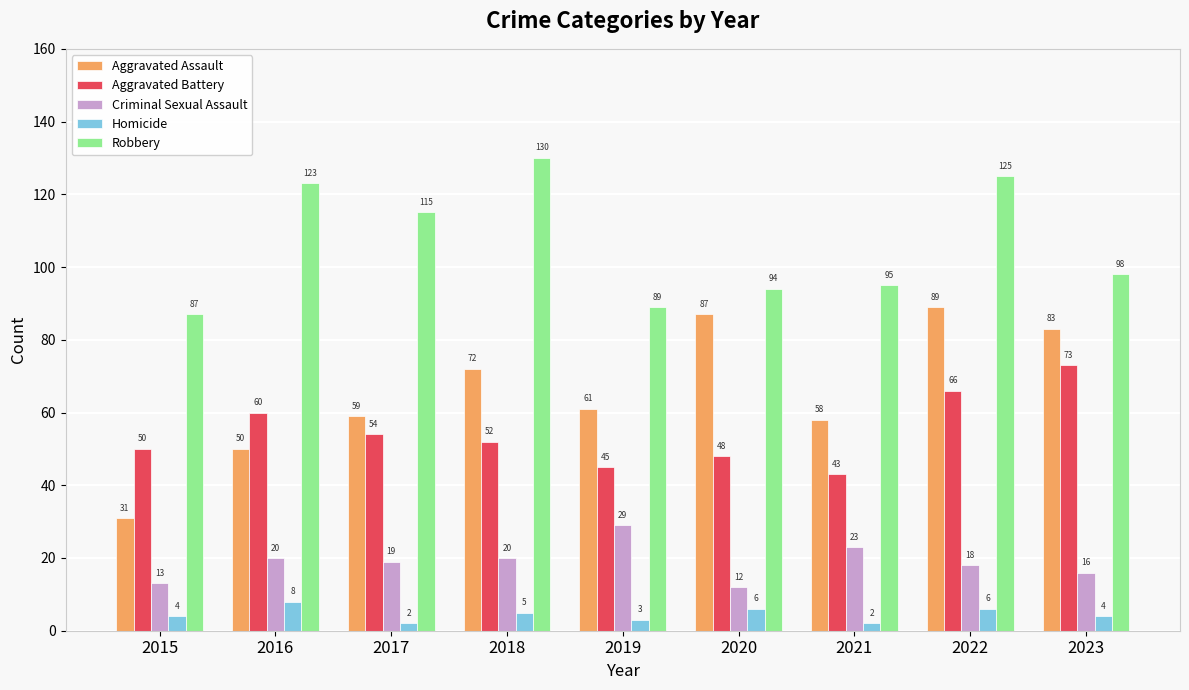

What is the value of the Robbery bar at the 9th from the left?

98